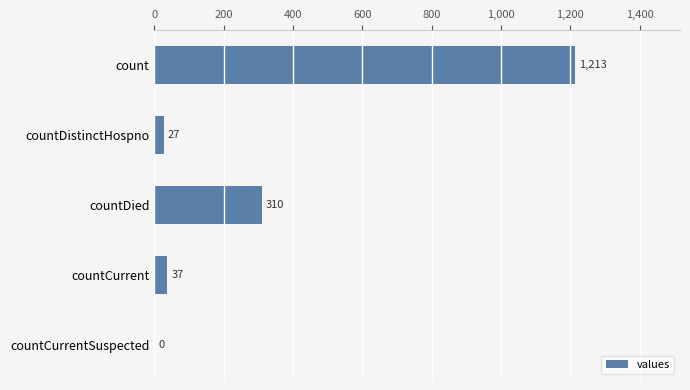

Between countCurrent and count, which is larger?

count